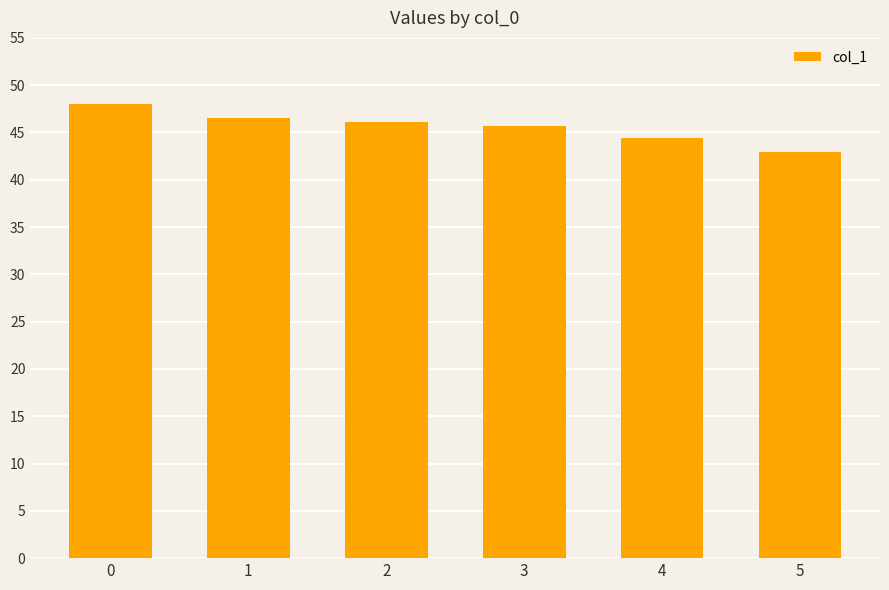

What is the approximate value at 4?

44.4